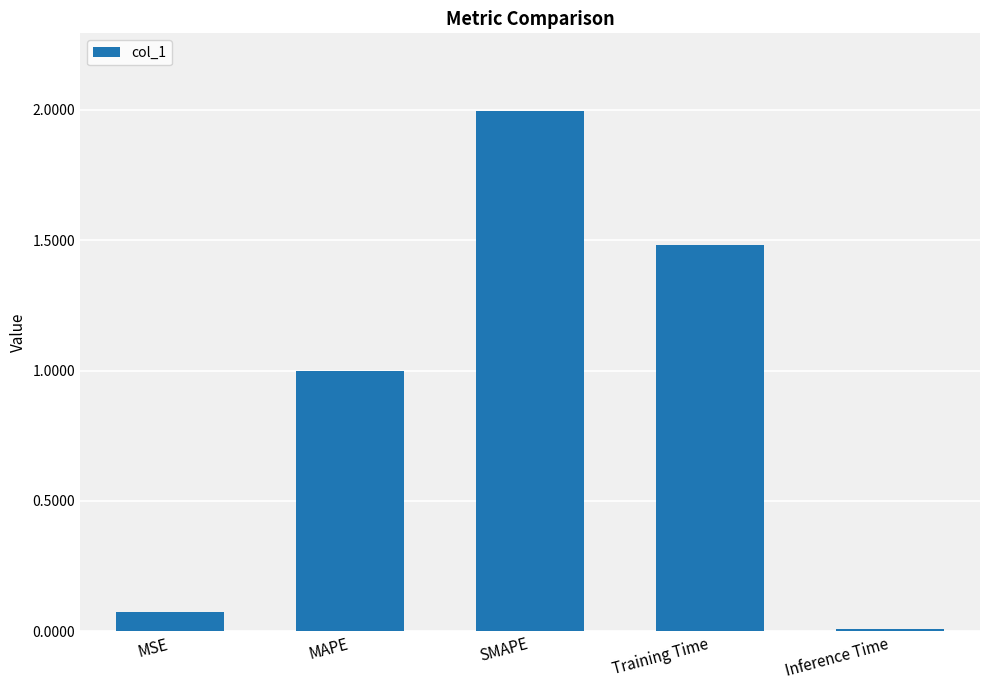

How many bars are there in total?

5